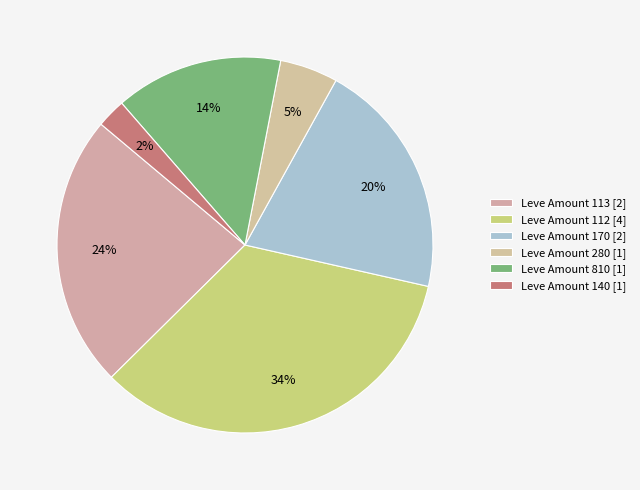

How many slices are in this pie chart?

6